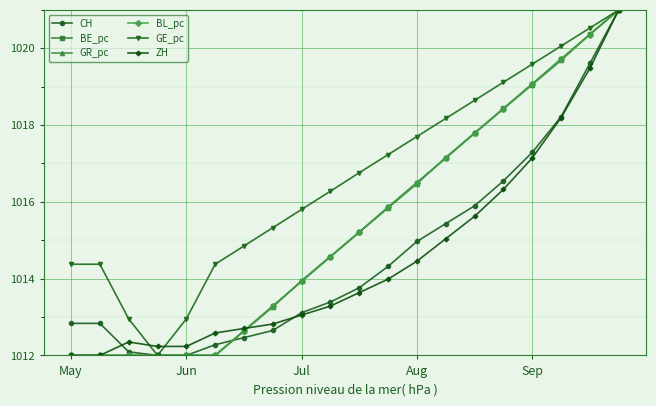

What is the smallest value displayed?

1012.0